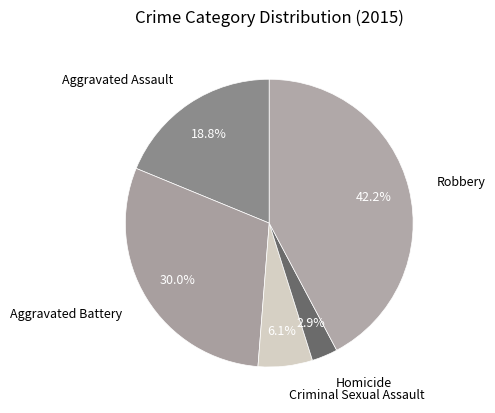

How many slices are in this pie chart?

5